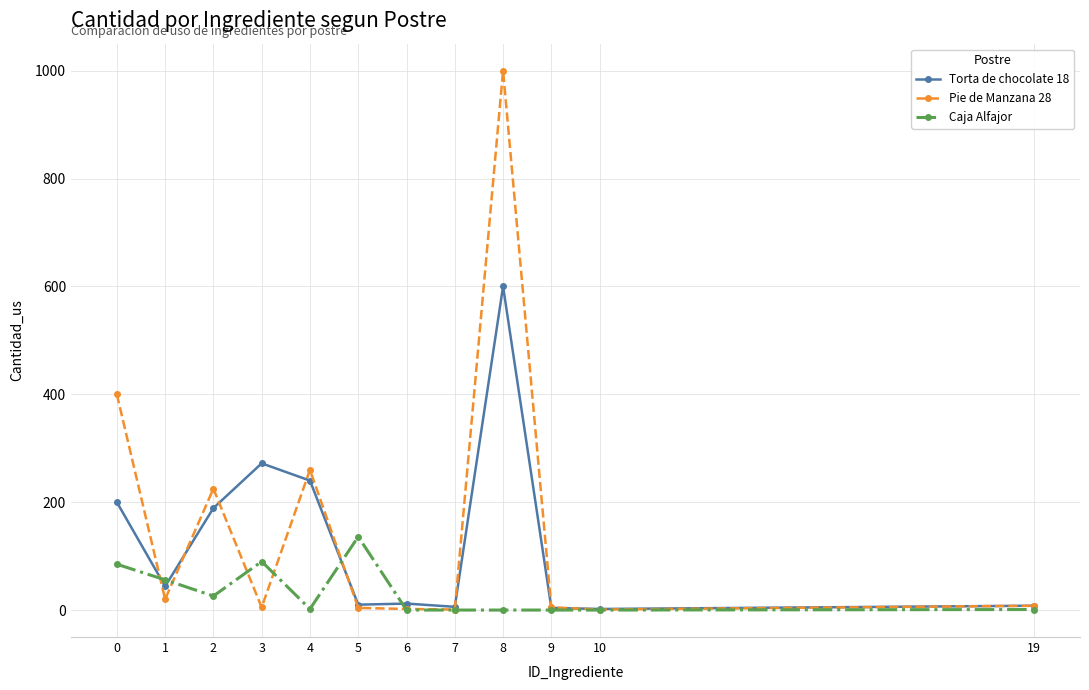

Which category has the highest value across all series?

8